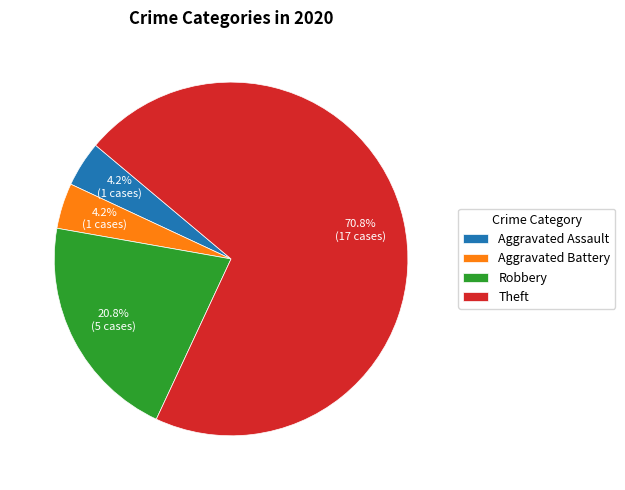

To the nearest percent, what portion does Aggravated Assault represent?

4%